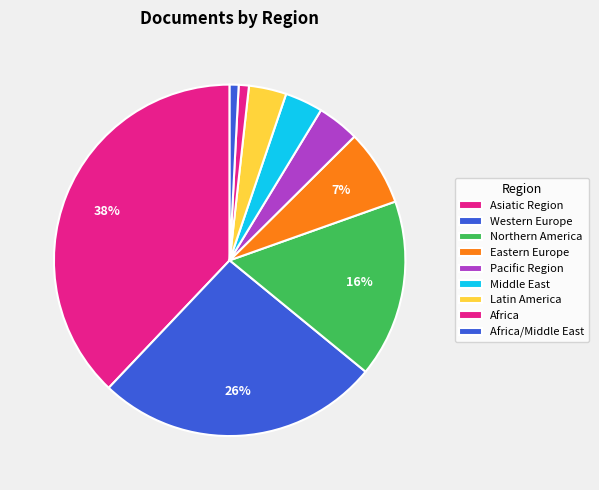

How many segments does this pie chart have?

9